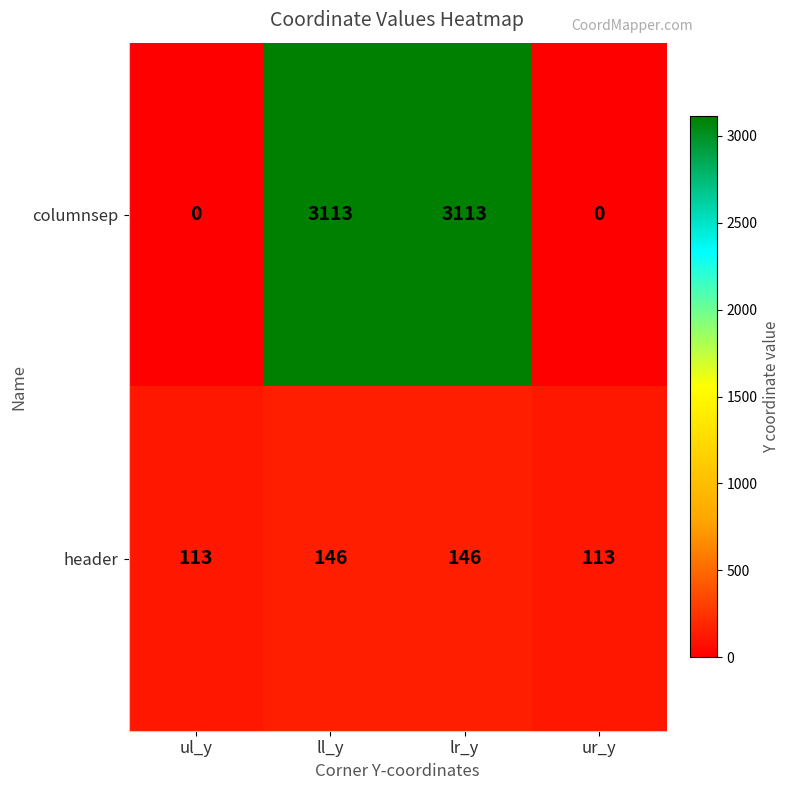

True or false: header has a value of 113 at ul_y.

True